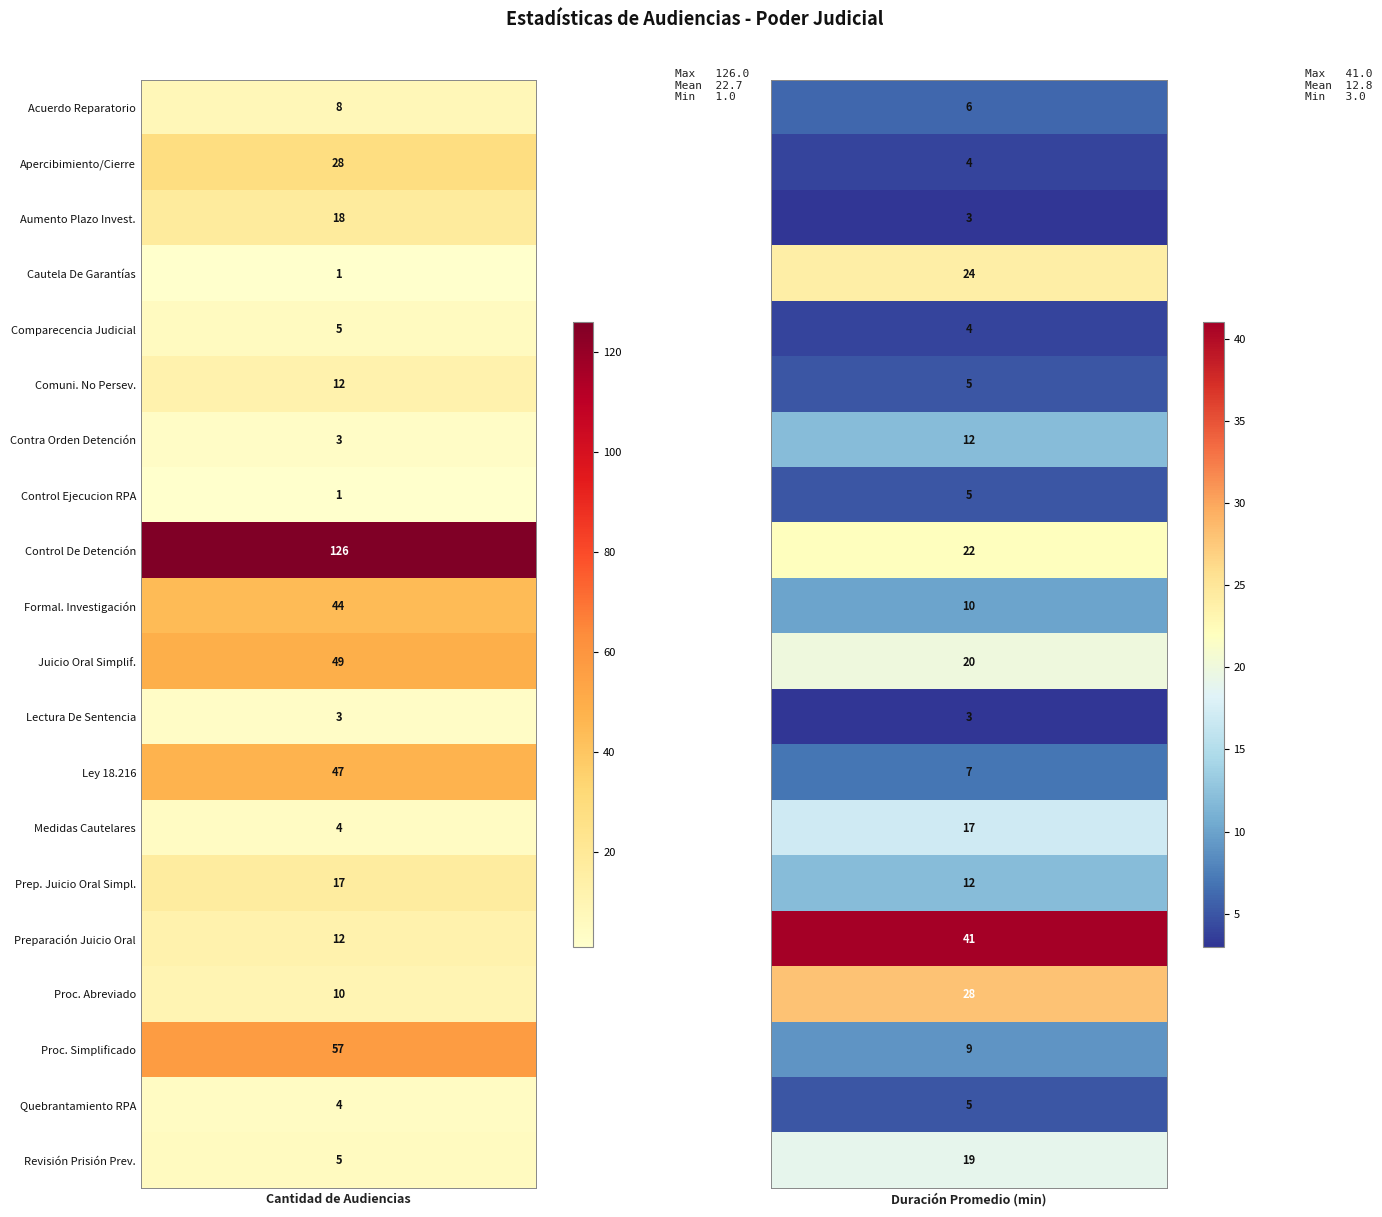

What is the spread (max minus min) of values at 1?

38